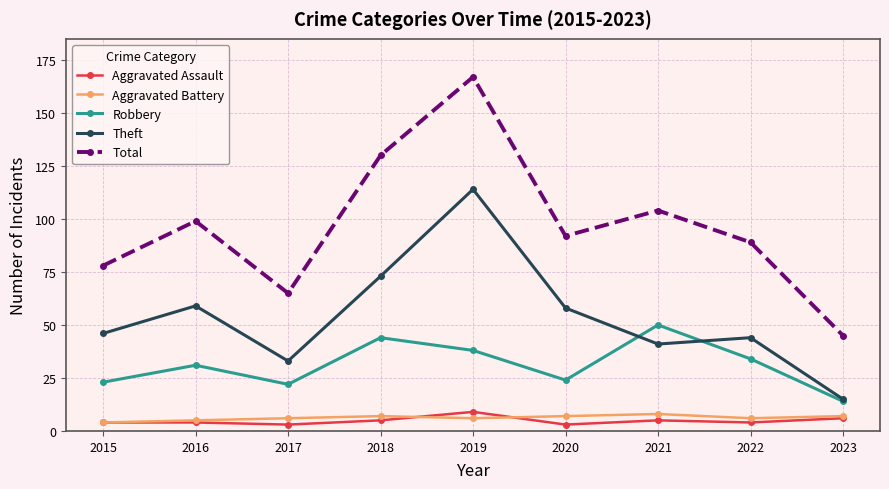

The Theft series shows 44 at 2022. True or false?

True